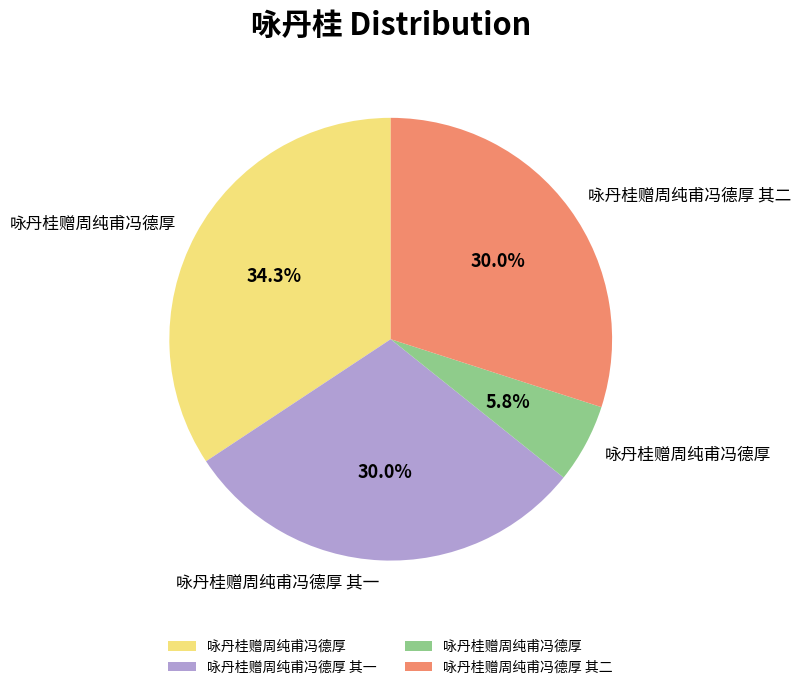

How many slices are in this pie chart?

4